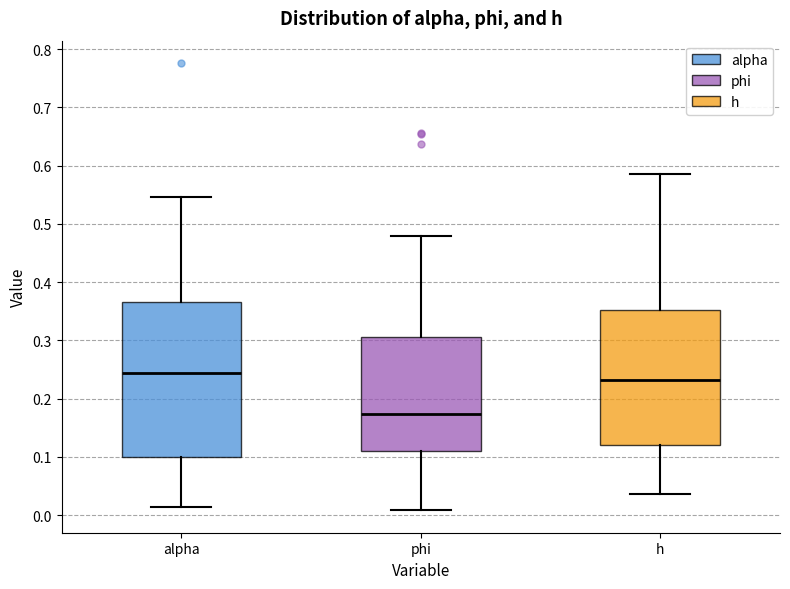

Which box is the tallest, from its lower edge to its upper edge?

alpha